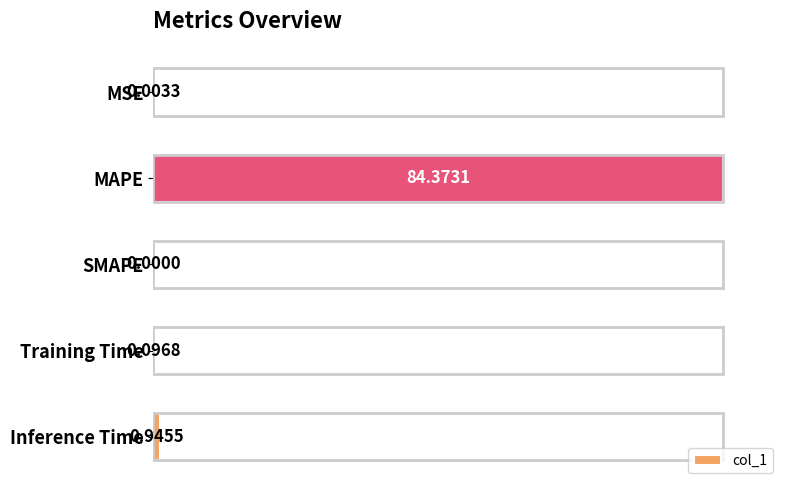

What is the sum of the values at Training Time and Inference Time?

1.2